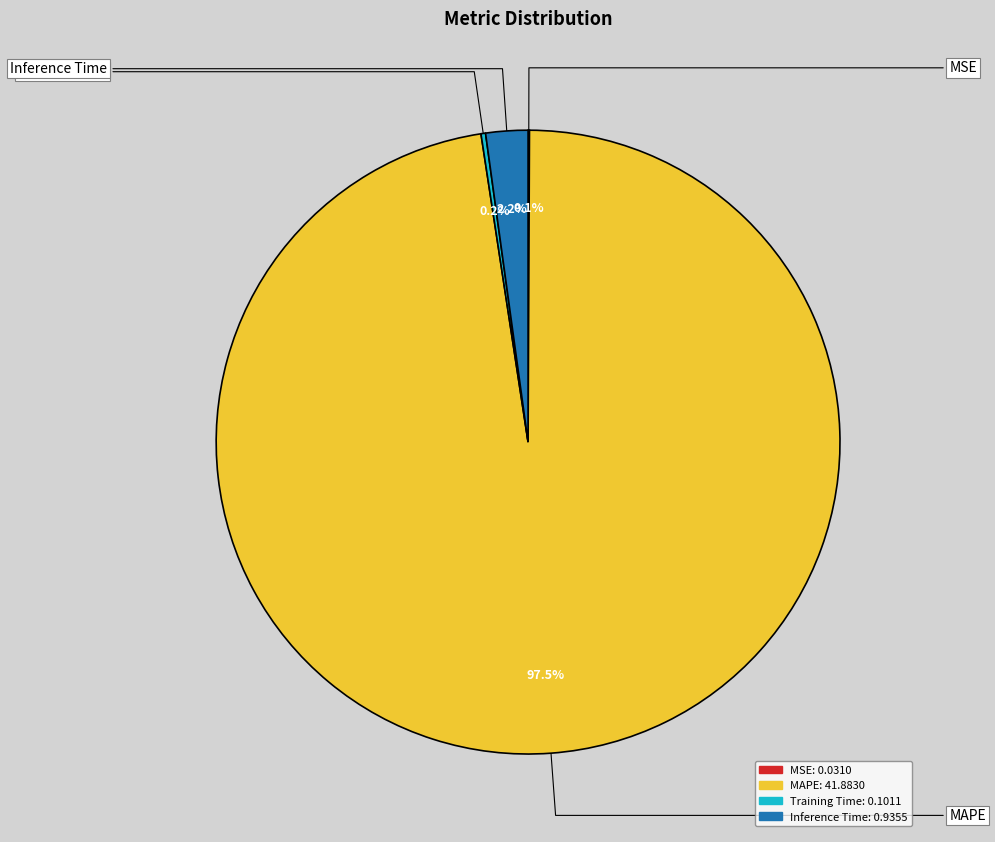

Is there any slice that represents more than half of the pie?

Yes